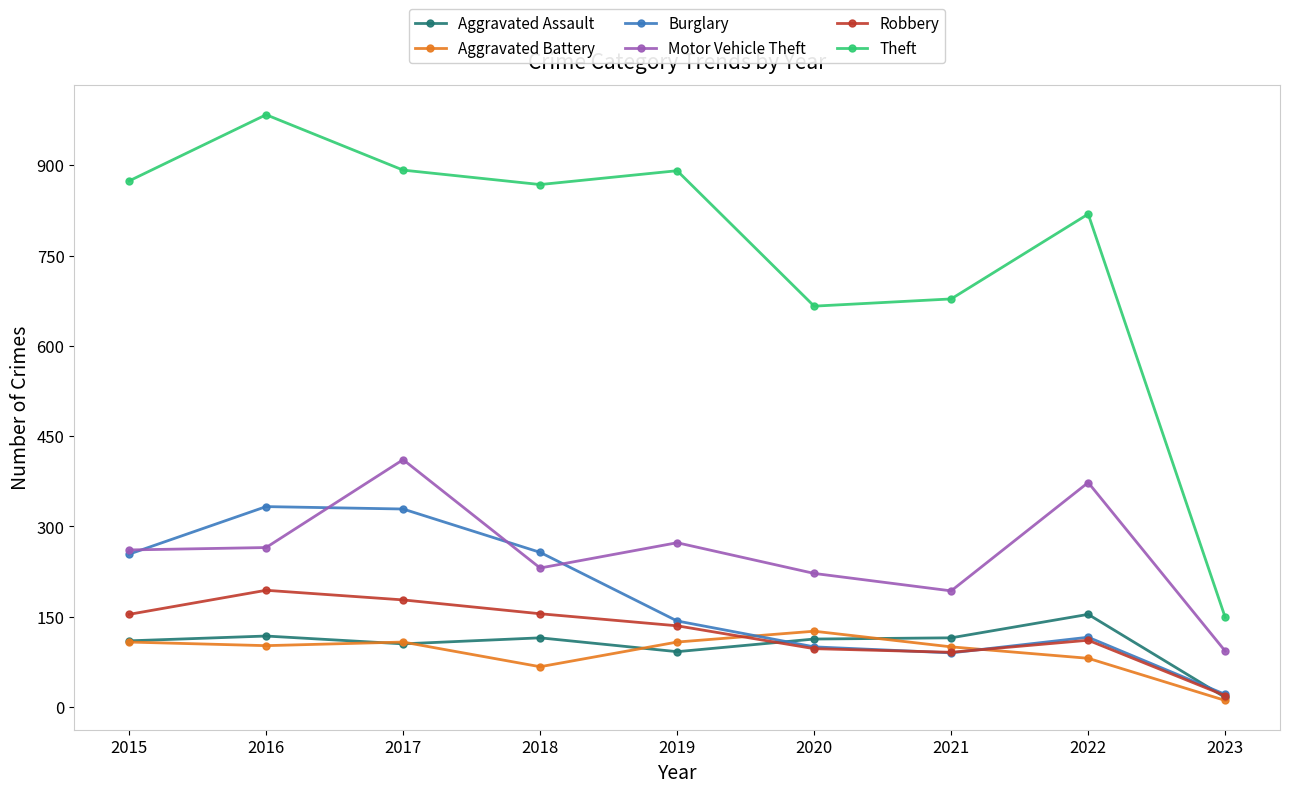

How many lines are shown in the chart?

6